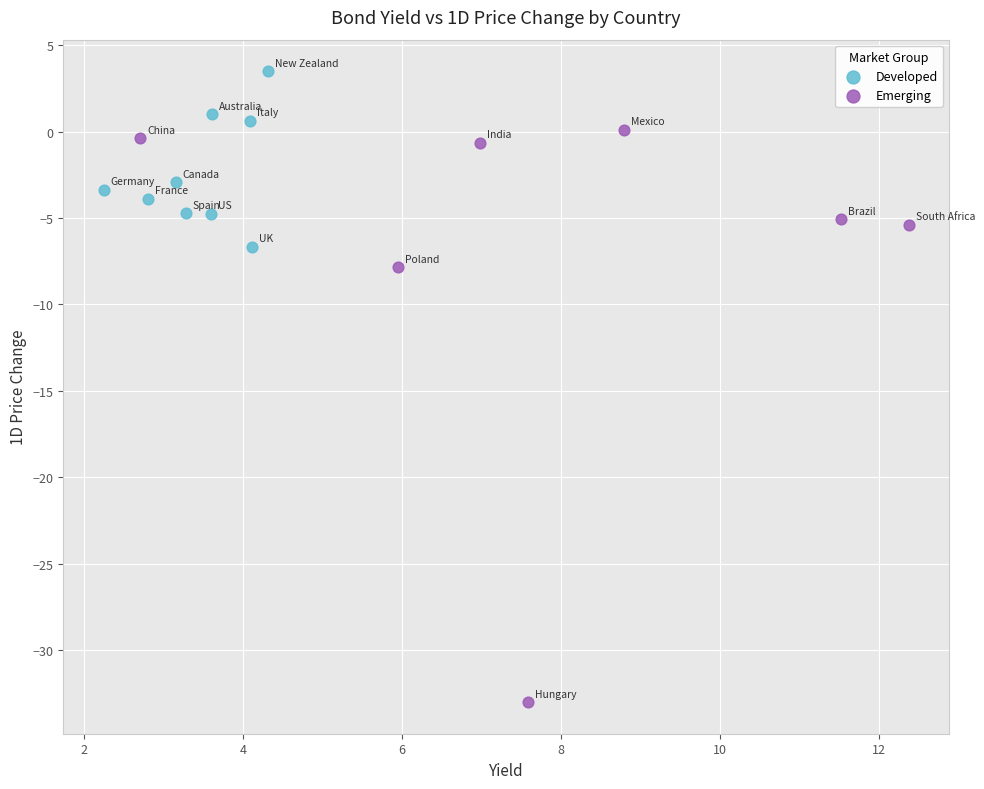

What are all the series names shown in the legend?

Developed, Emerging